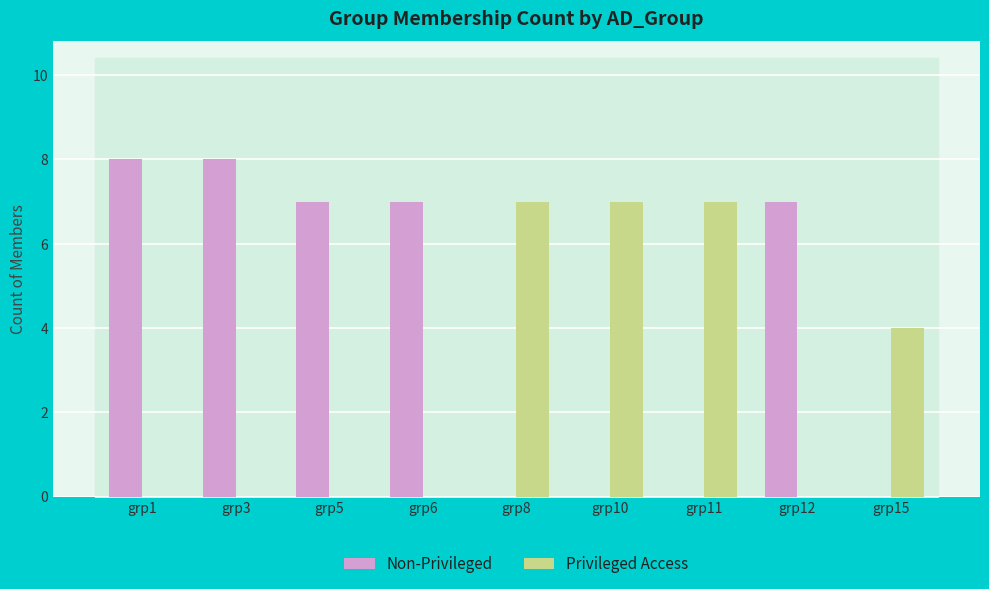

How many groups of bars are there?

9